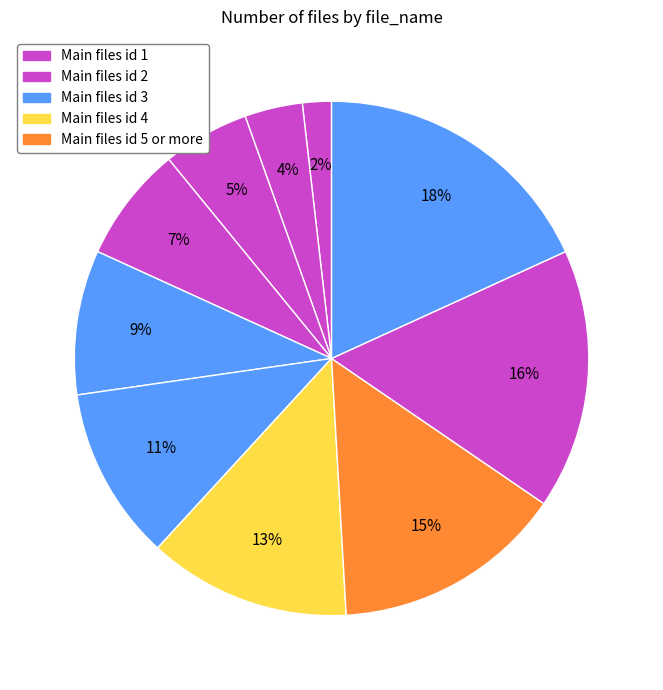

How many segments does this pie chart have?

10